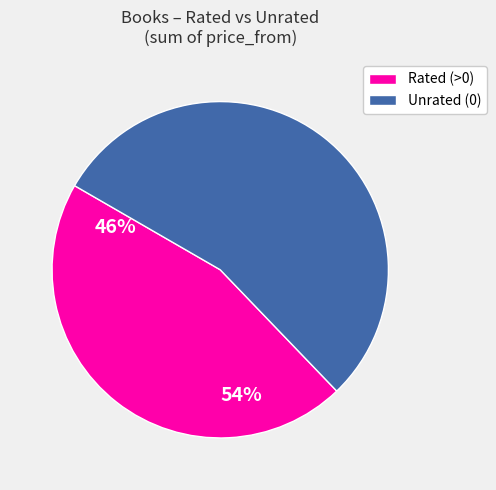

Is there a majority slice in this chart?

Yes